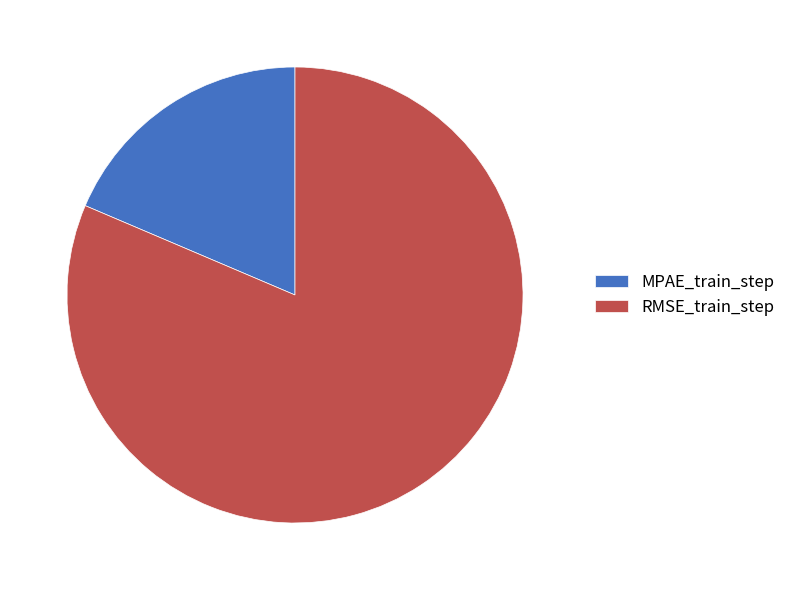

The MPAE_train_step slice represents 12% of the pie. True or false?

False